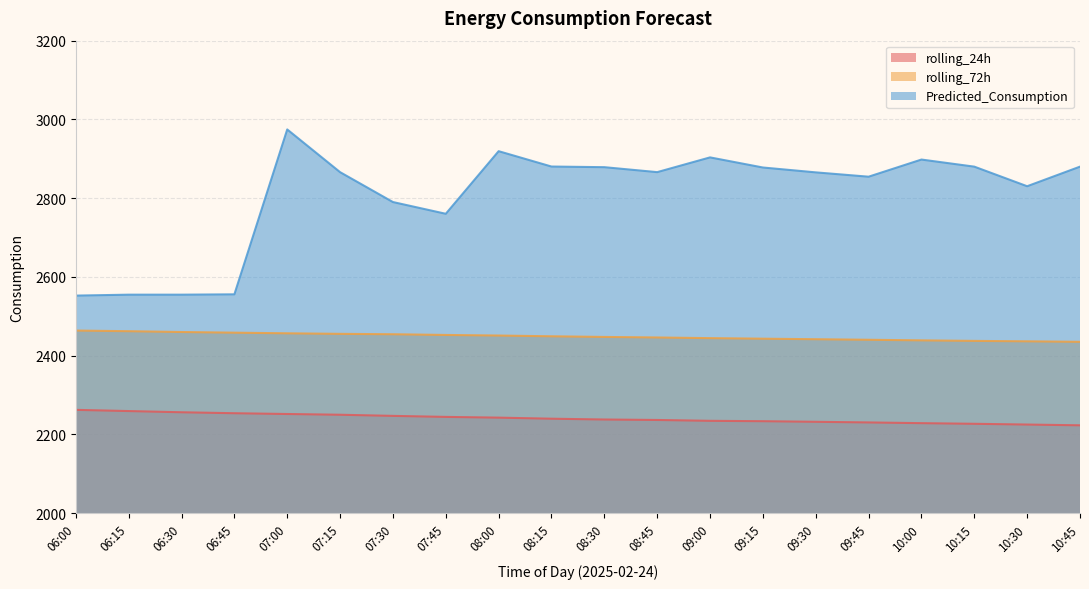

True or false: rolling_24h and Predicted_Consumption cross at least once.

False